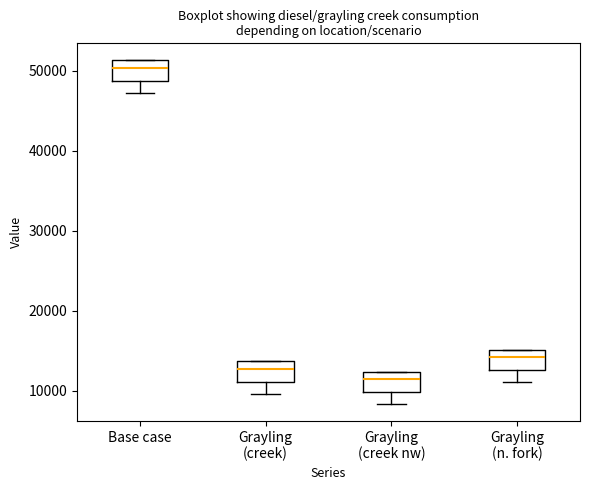

Where does the median line of the box for Grayling (n. fork) sit on the y-axis? The values are not printed on the chart, so give them approximately, as read against the axis.

14000